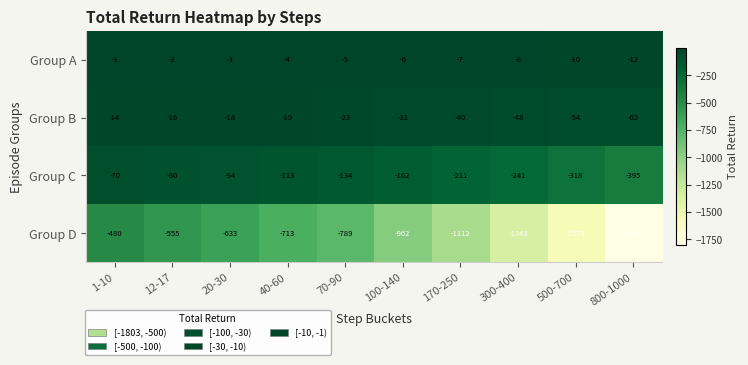

What is the sum of all Group B values?

-325